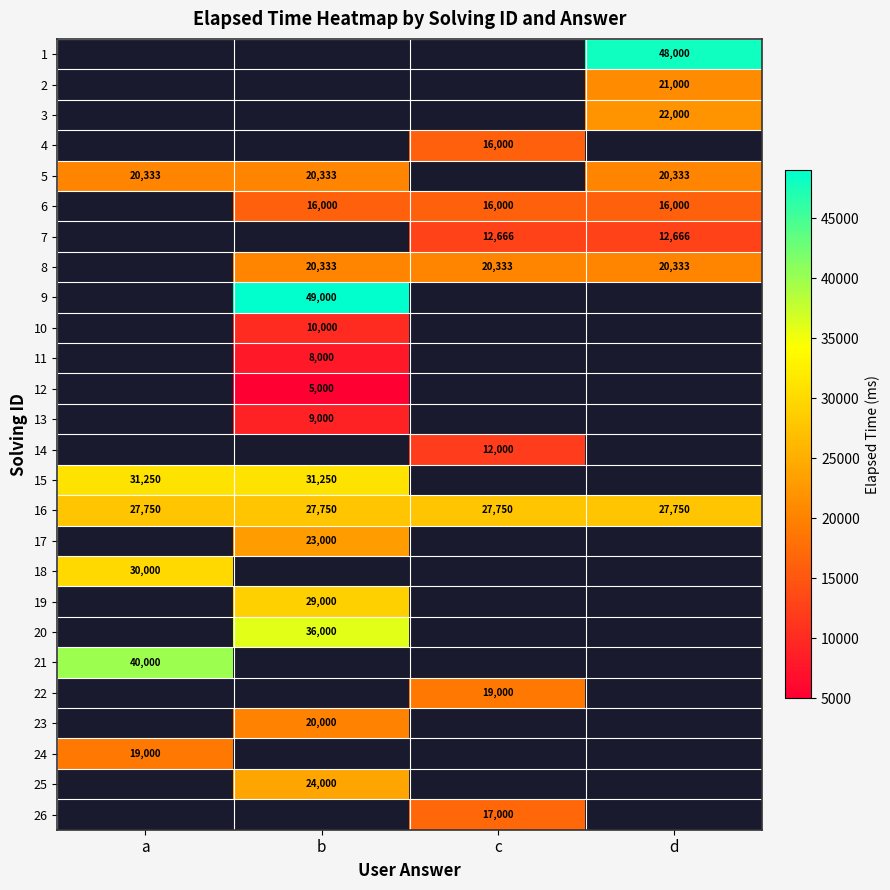

The 3 series shows 9154 at d. True or false?

False